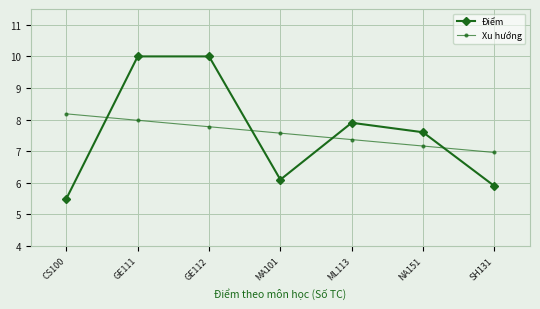

Where does the Xu hướng series first go above 7?

CS100